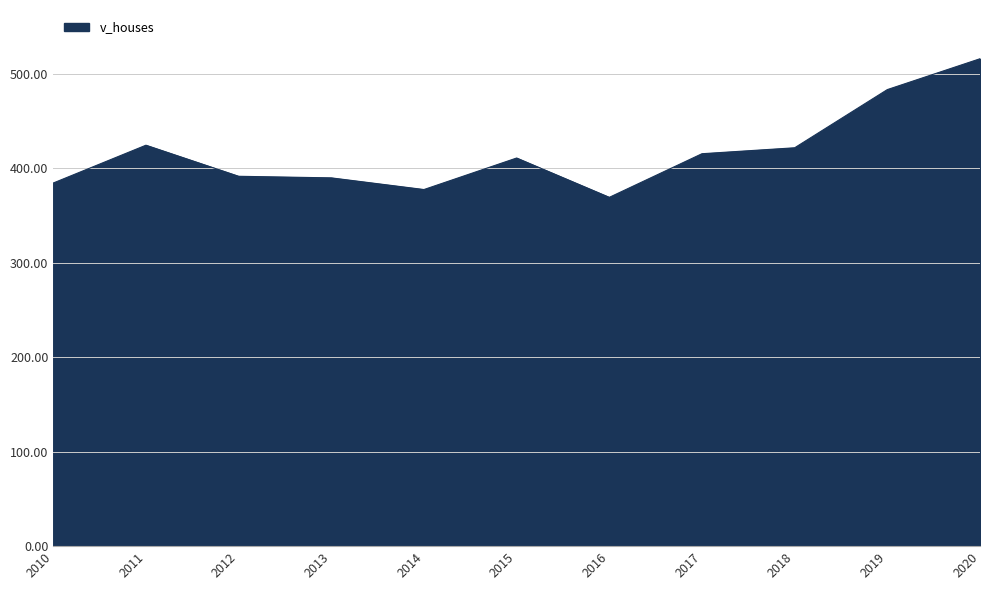

Which label corresponds to the largest value in the chart?

2020